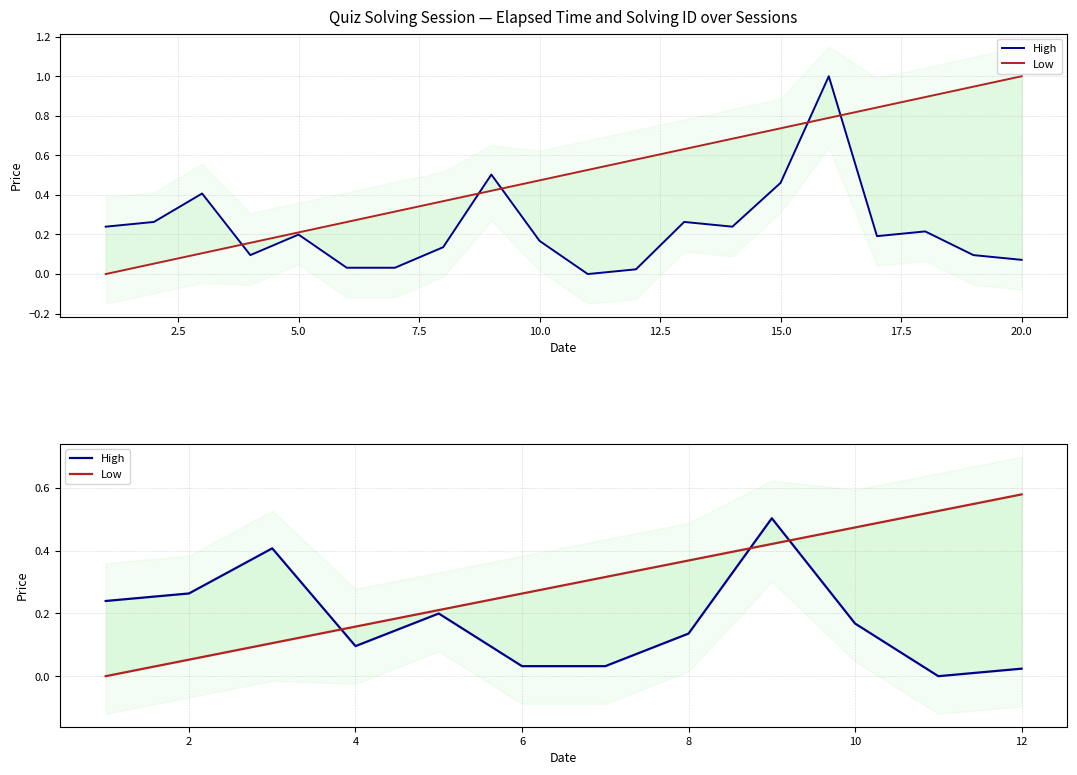

How many values in Low are above zero?

11